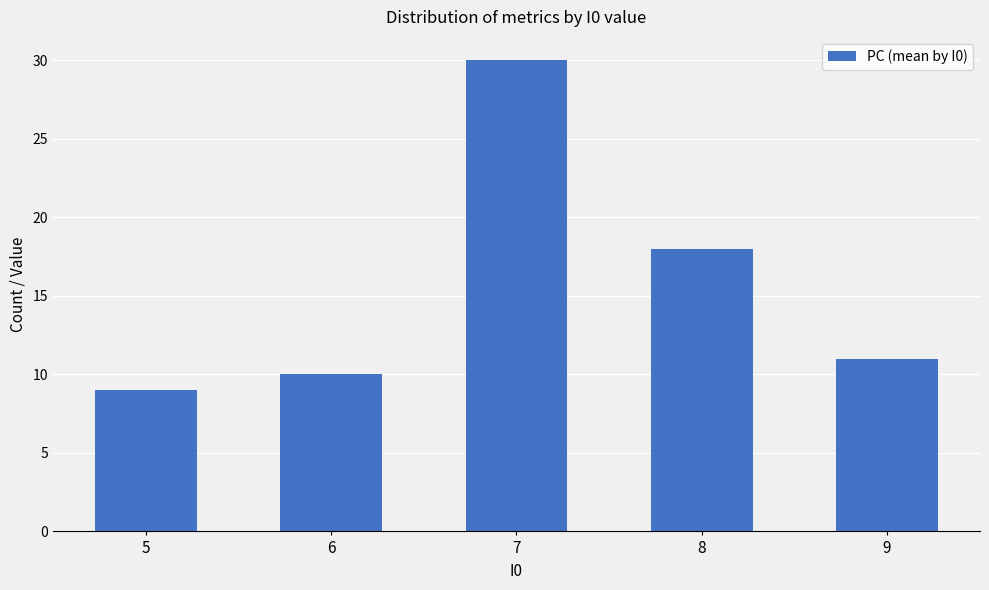

Reading right to left, transcribe all the data shown in this chart.

11	18	30	10	9